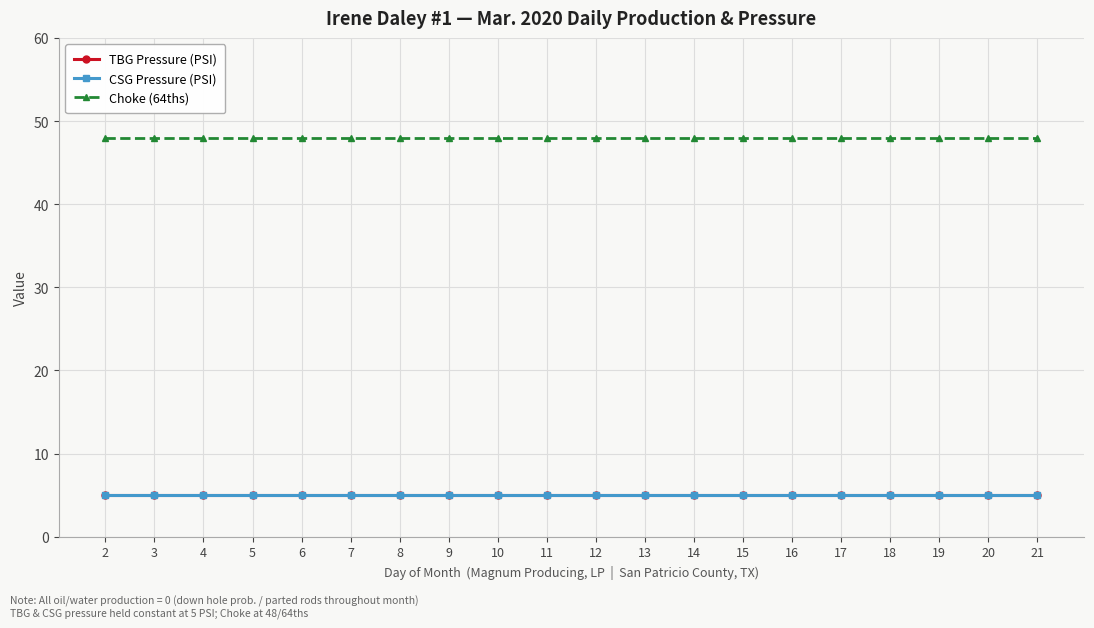

True or false: CSG Pressure (PSI) has more than 0 points higher than both neighbors.

False